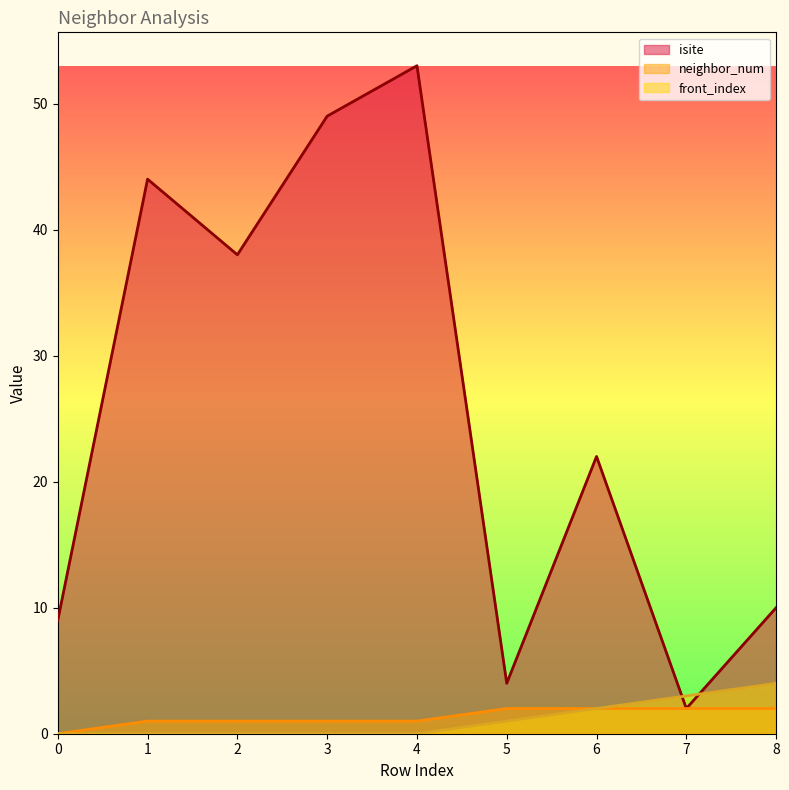

What is the sum of the isite values at 8 and 6?

32